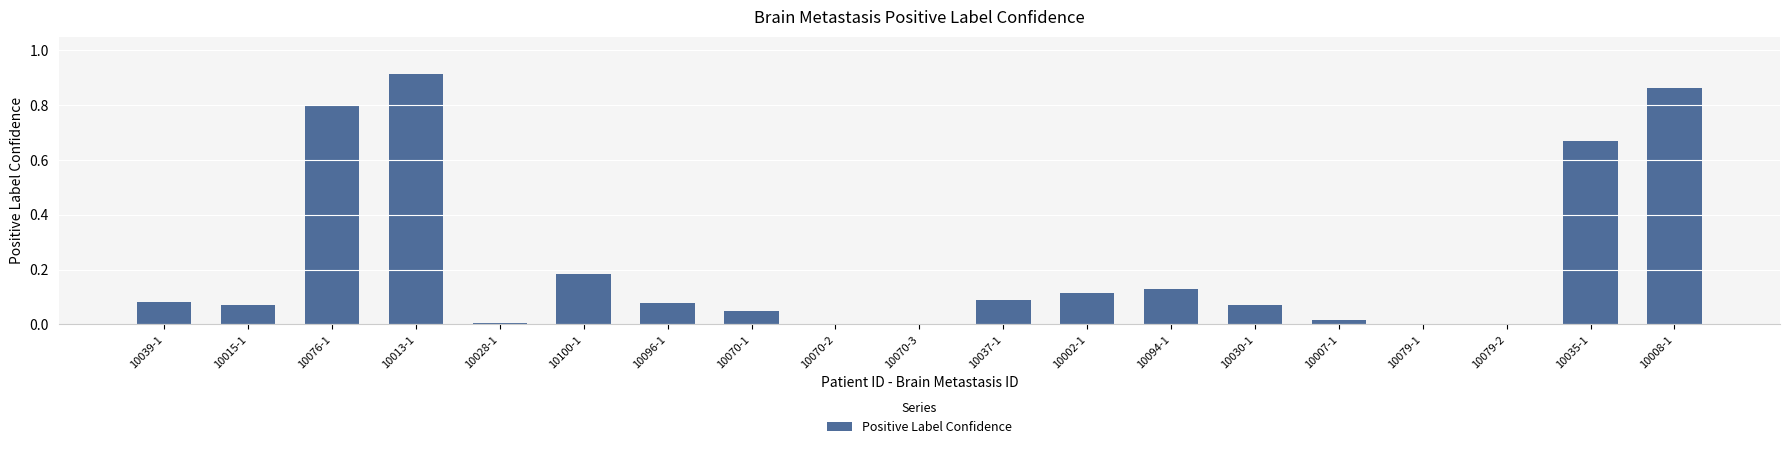

The value at 10079-2 is 0.0. True or false?

True